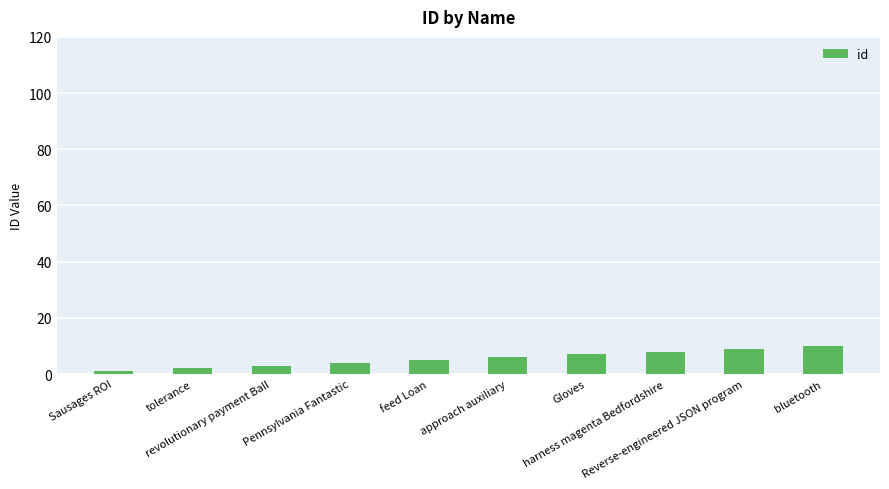

The chart shows a value of 15 at bluetooth. True or false?

False